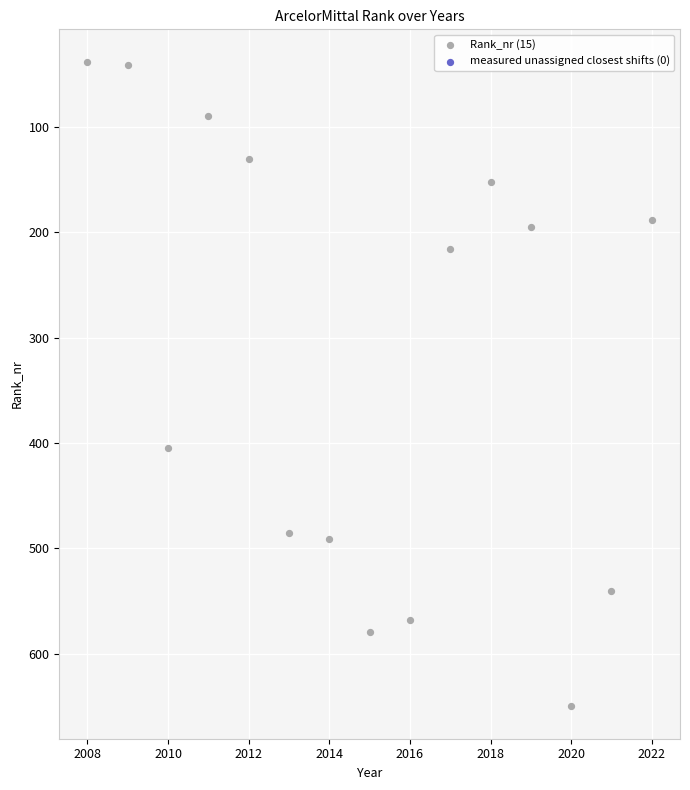

What Y value in the scatter plot is closest to 344?

405